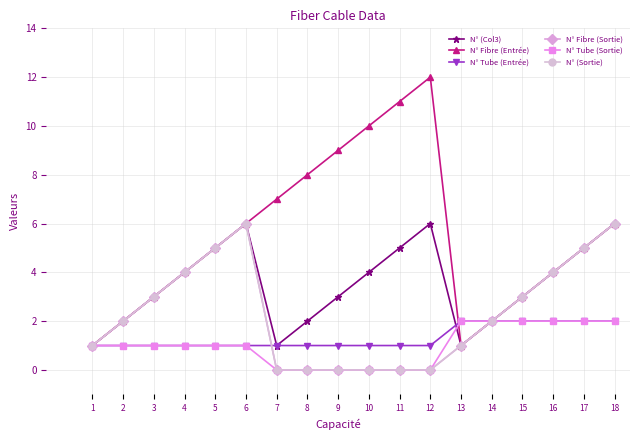

What is the spread (max minus min) of values at 18?

4